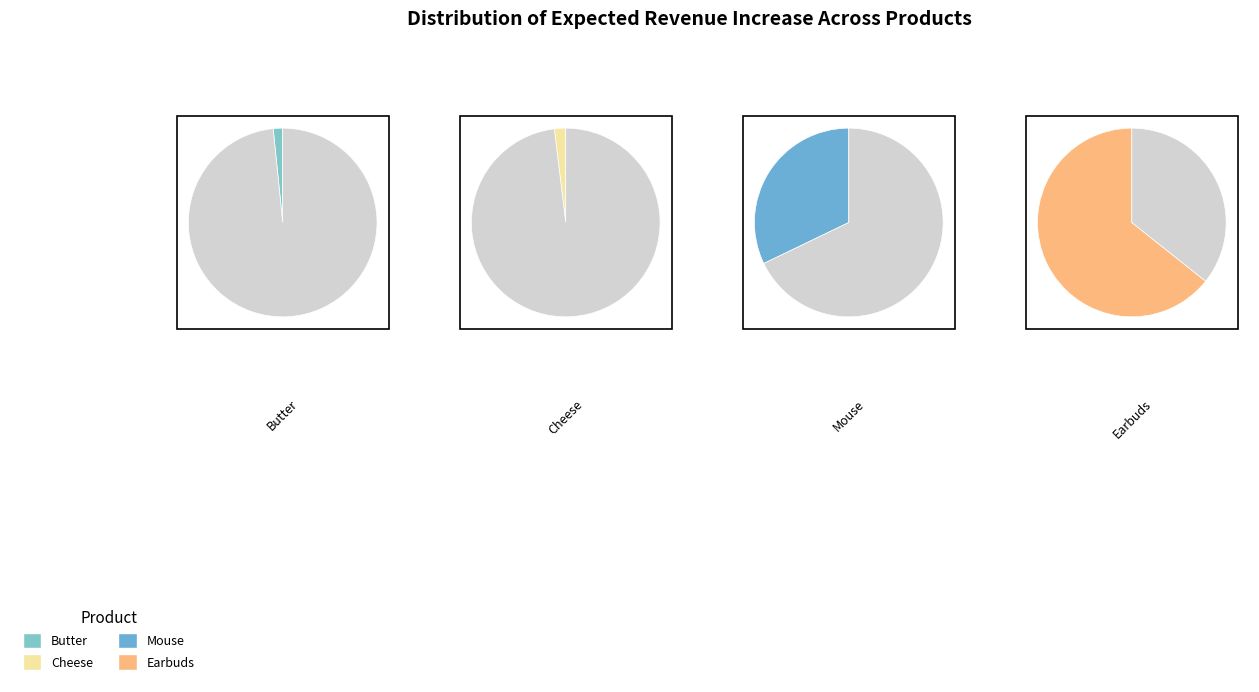

Which category accounts for the majority?

Earbuds